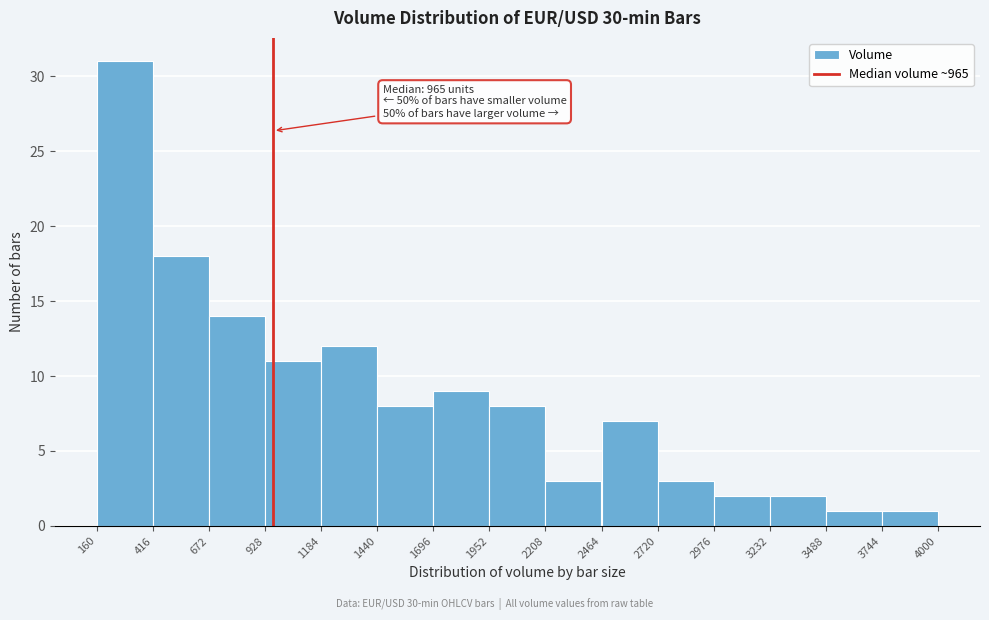

Which range on the x-axis has the tallest bar?

160 to 416